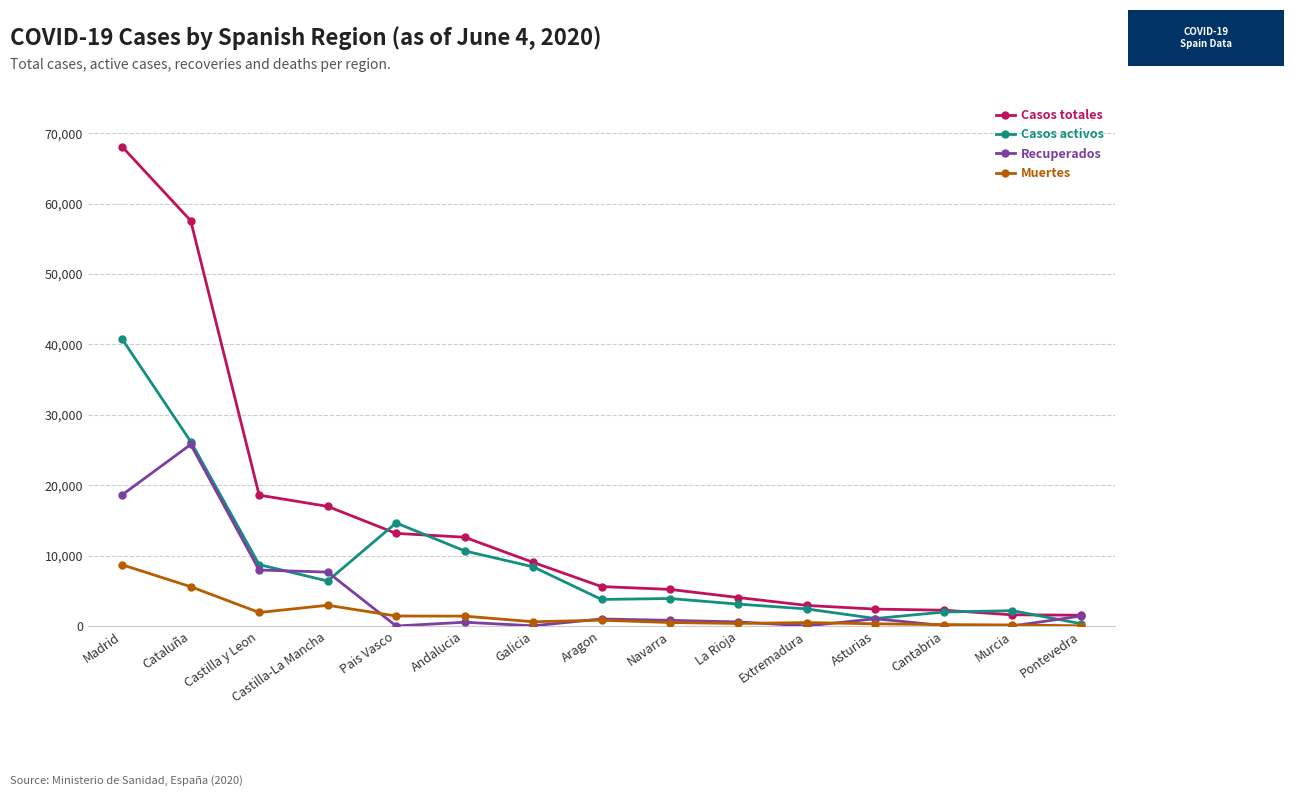

True or false: Muertes has a value of 1404 at Andalucia.

True